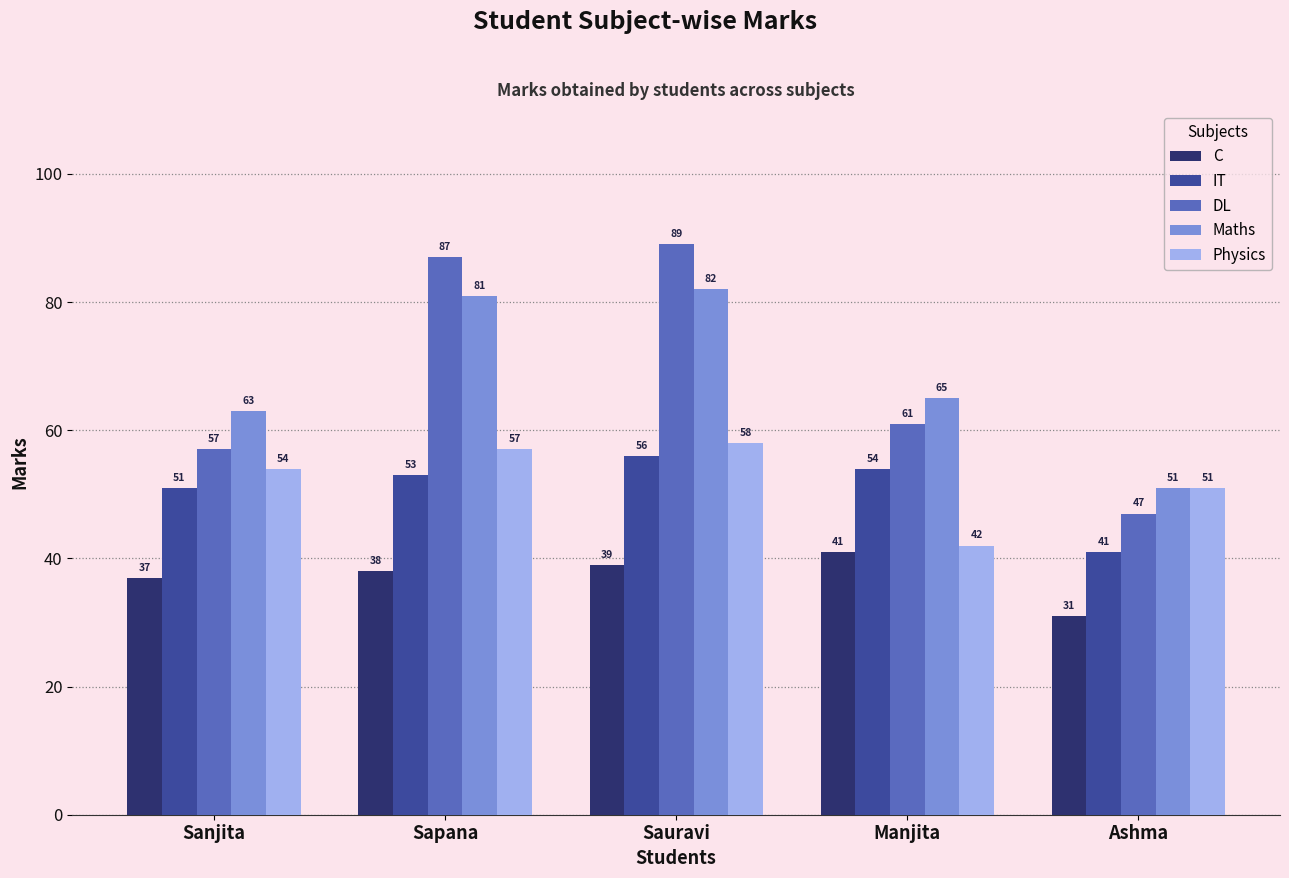

What is the spread (max minus min) of values at Manjita?

24